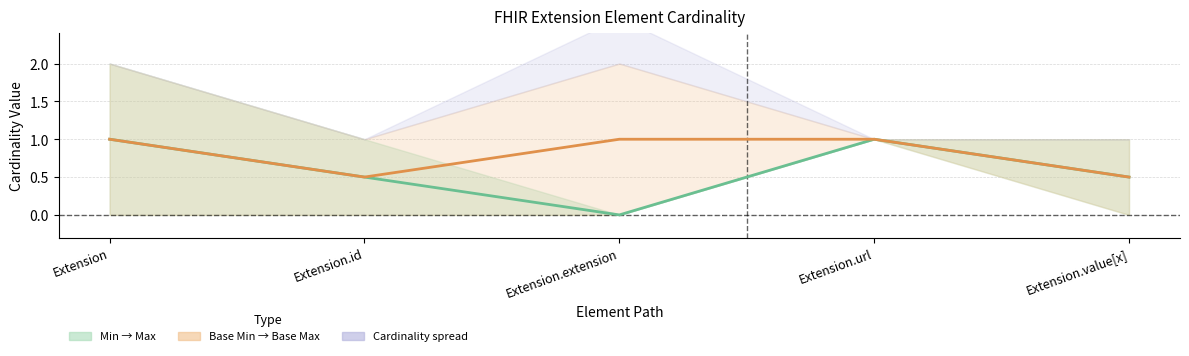

Is this an area chart (filled region under the line)?

No